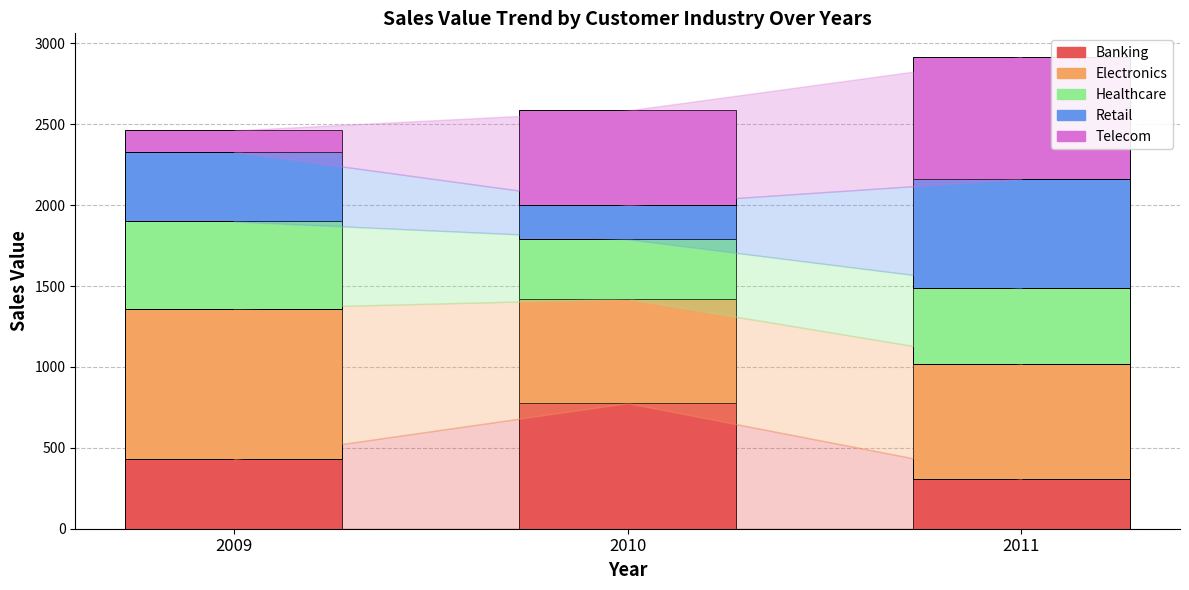

Which category has the lowest value in the Banking series?

2011